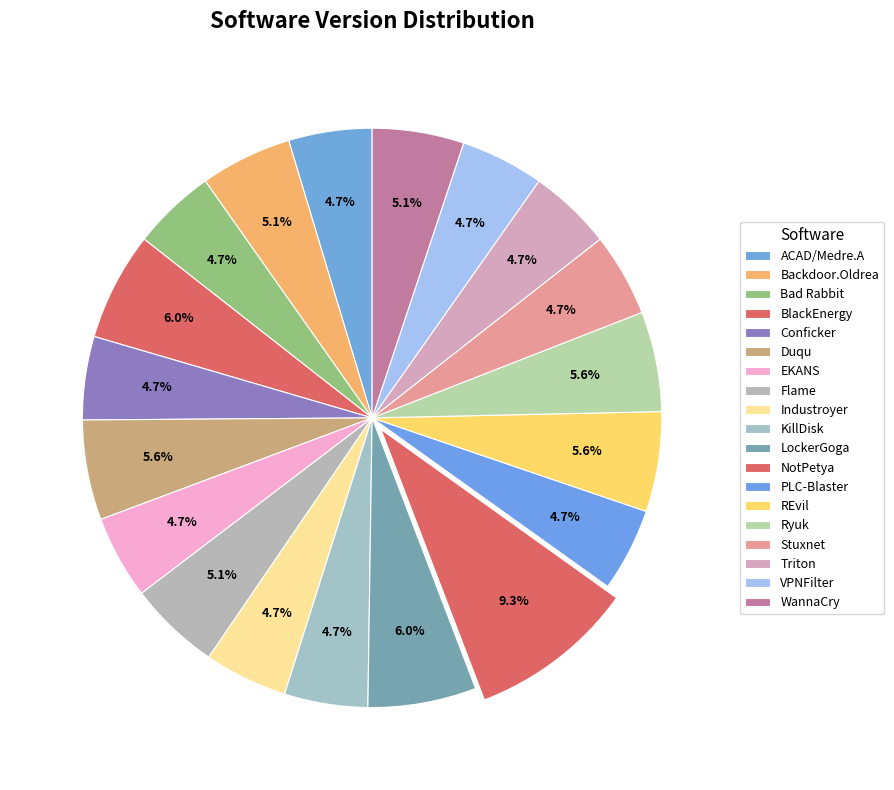

How many slices are in this pie chart?

19